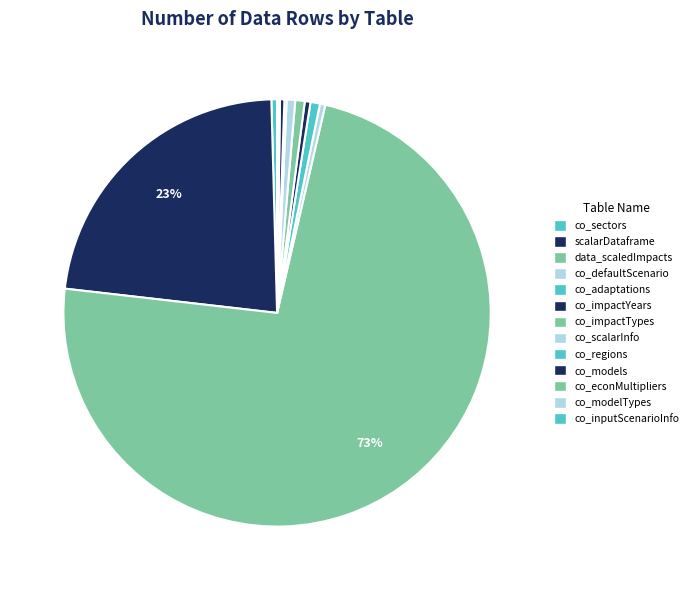

To the nearest percent, what is the average slice percentage?

8%